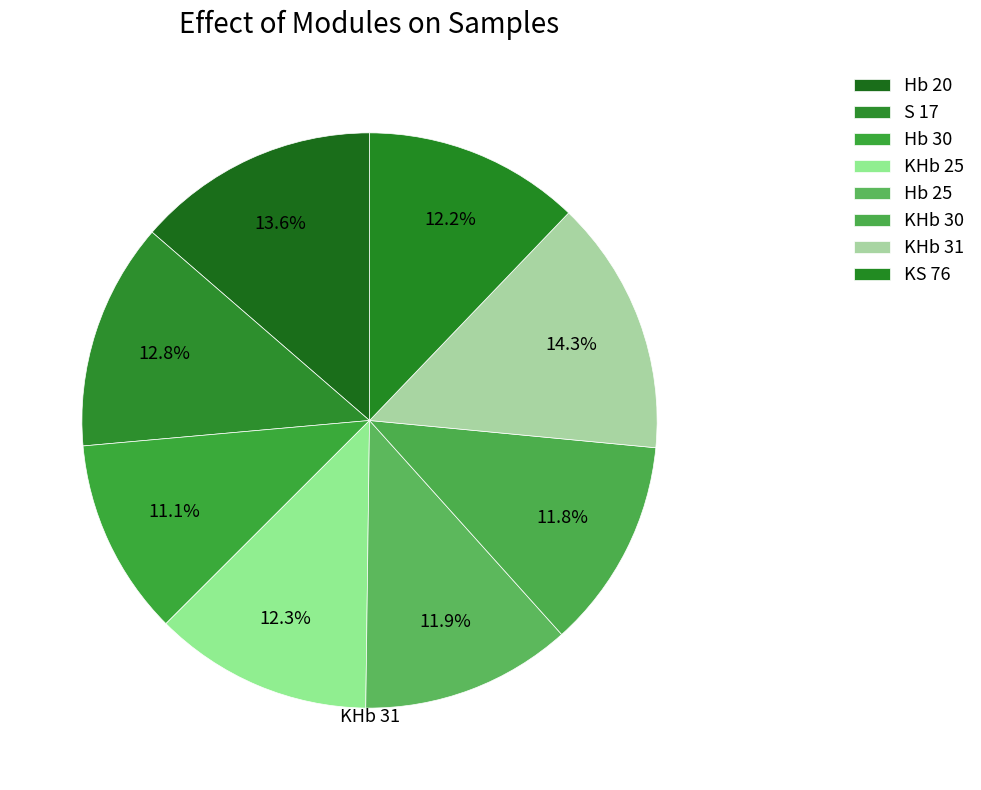

How many segments does this pie chart have?

8